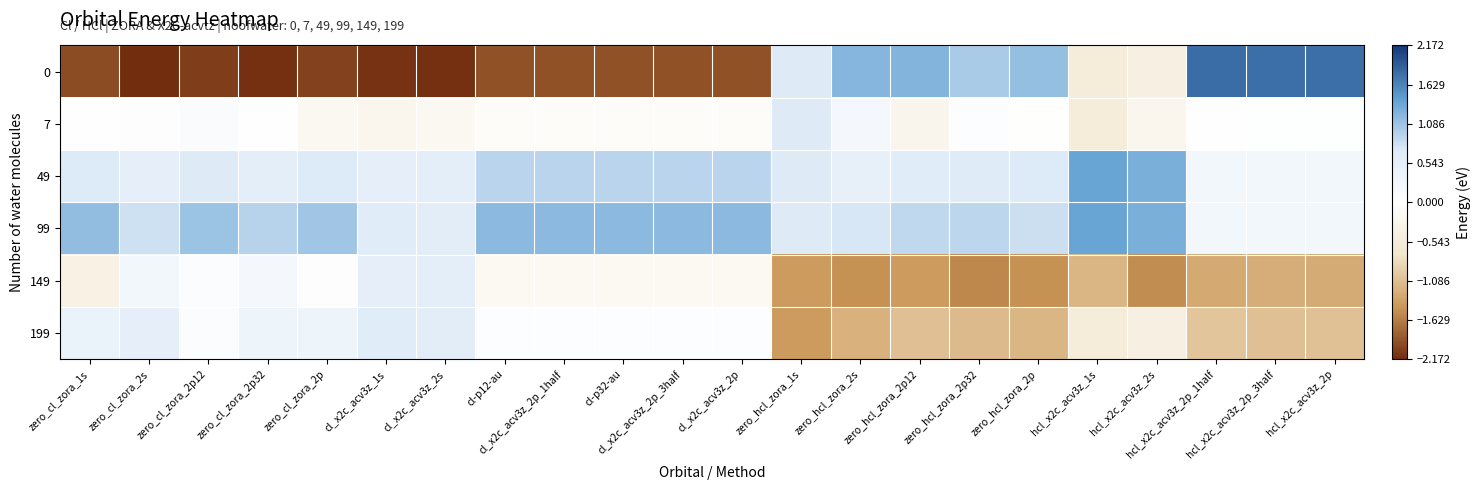

List the series in order of their peak value, highest first.

0, 49, 99, 7, 199, 149